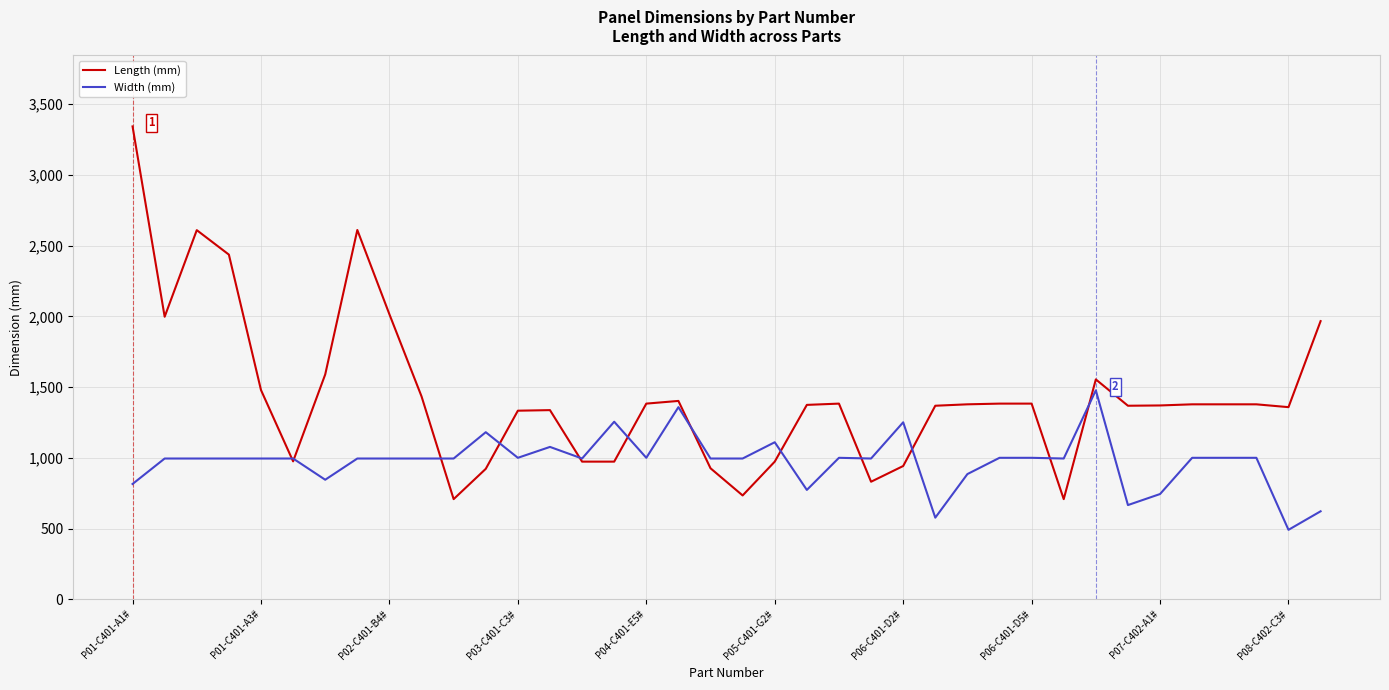

How many distinct data groups are displayed?

2